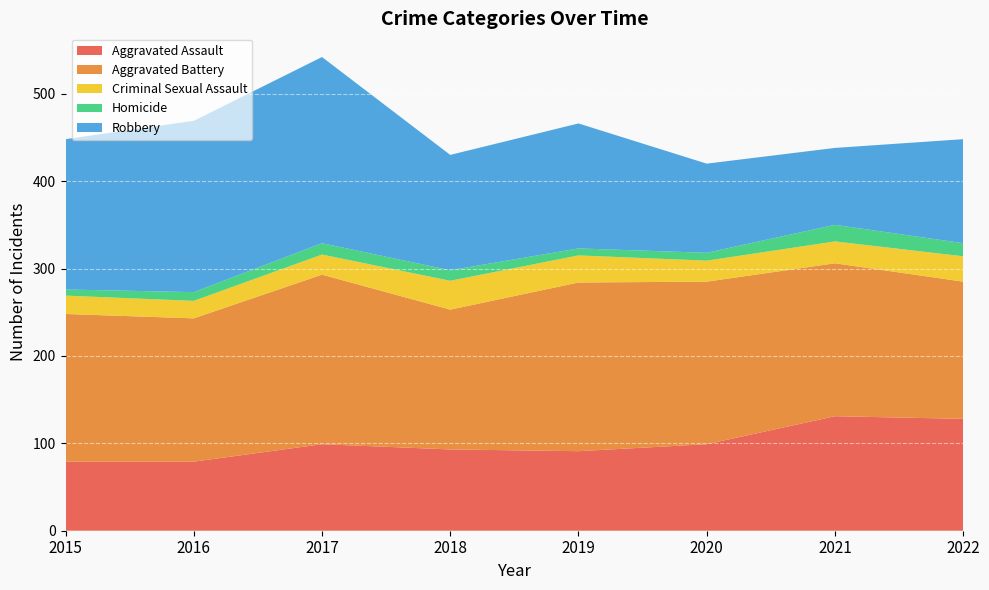

Reading left to right, what are all the values shown in this chart?

Aggravated Assault: 79	79	99	93	91	99	131	128
Aggravated Battery: 169	164	194	160	193	186	175	157
Criminal Sexual Assault: 21	20	23	33	31	24	25	29
Homicide: 7	10	13	12	8	9	19	15
Robbery: 172	196	213	132	143	102	88	119